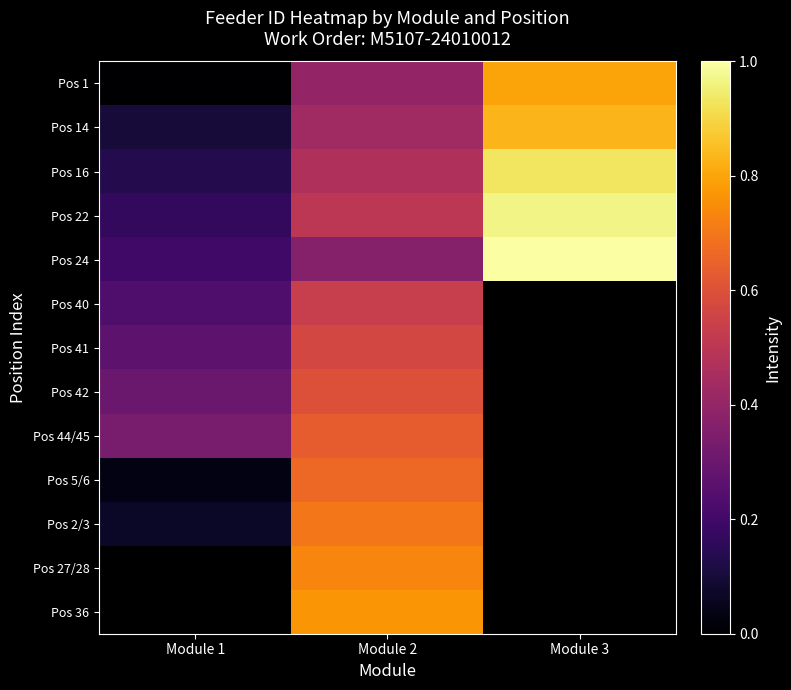

Is it true that Pos 24 equals 1.3 at Module 3?

False